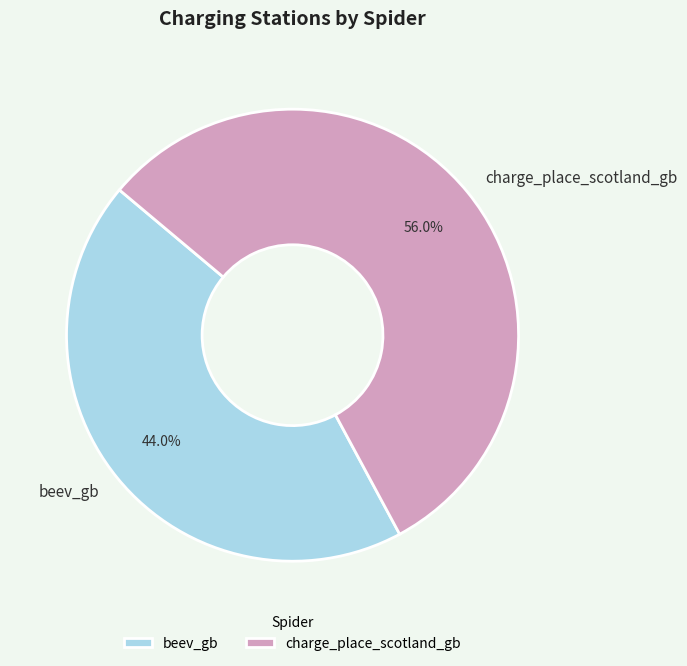

To the nearest percent, what is the difference between the largest and smallest slice percentages?

12%